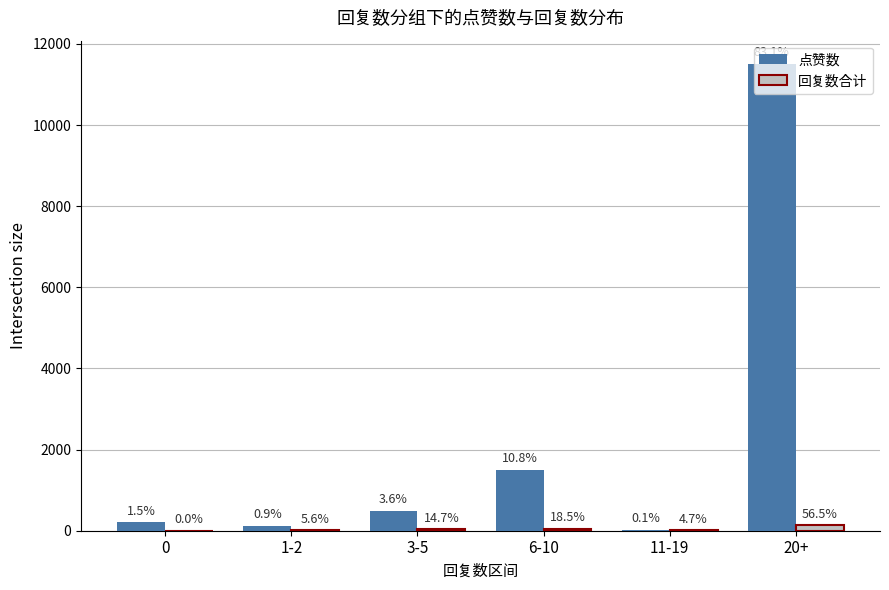

Is the value of 点赞数 at 11-19 greater than the value of 回复数合计 at 1-2?

Yes